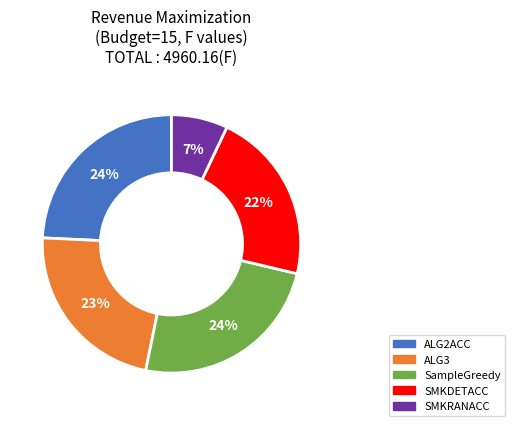

Count the number of slices in the pie.

5